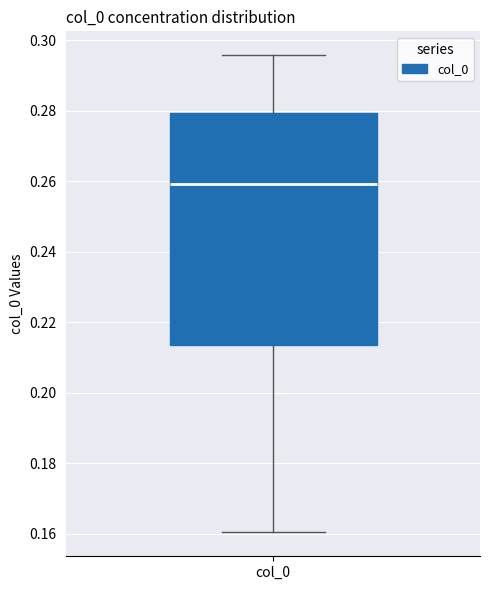

Transcribe this box plot: give where the median line is, the range the box spans, and where the two whiskers end, as read against the y-axis. The values are not printed on the chart, so give them approximately, as read against the axis.

median 0.260, box 0.214 to 0.280, whiskers 0.160 to 0.296